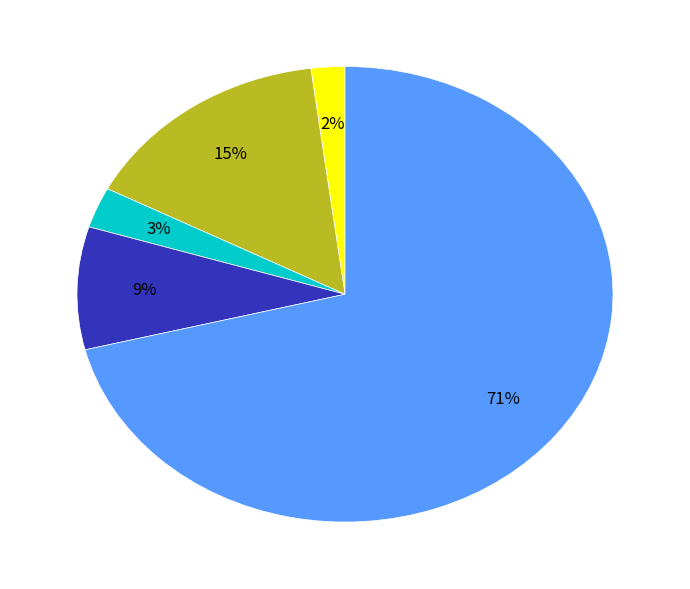

To the nearest percent, what is the average slice percentage?

20%